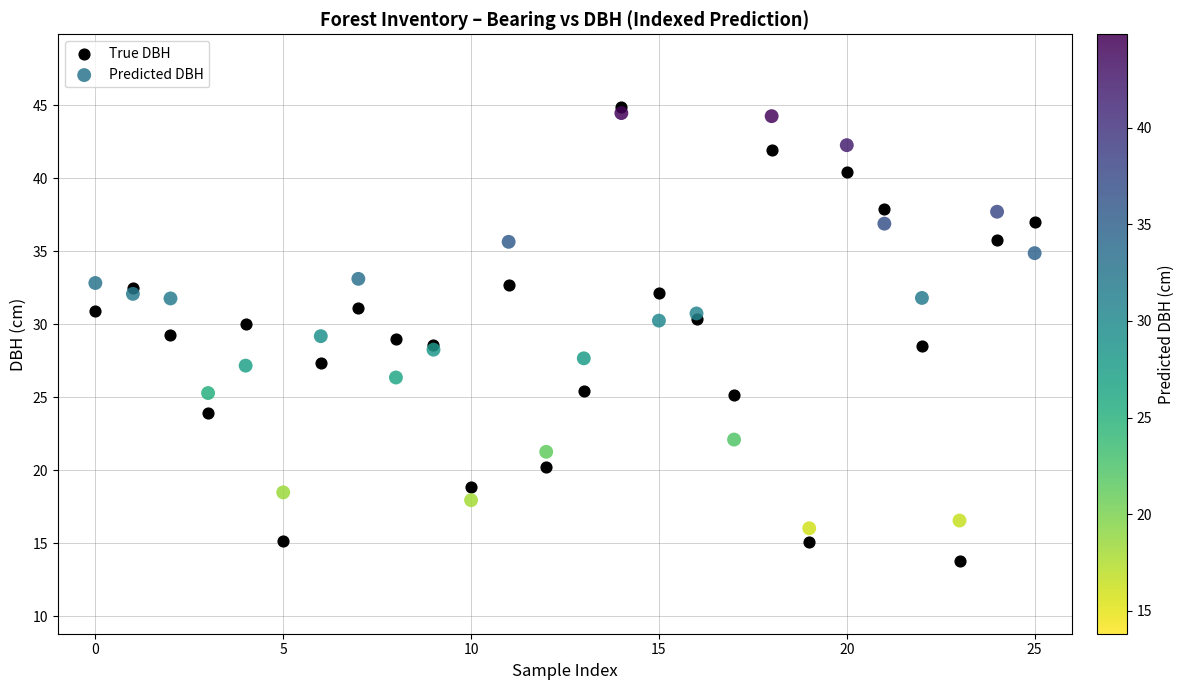

Which series reaches the minimum Y coordinate?

True DBH